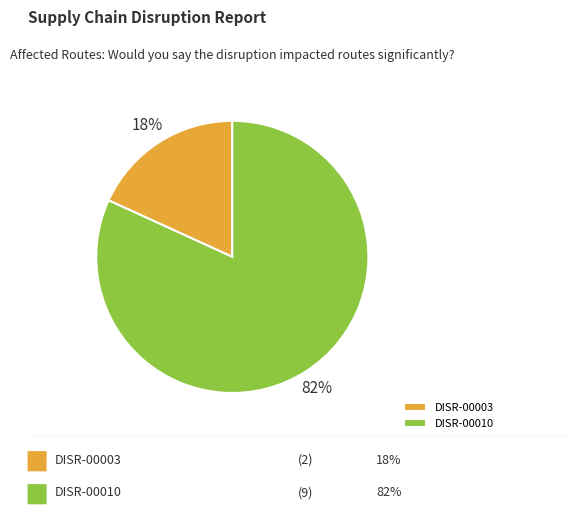

What is the ratio of the value at DISR-00003 to the value at DISR-00010?

0.2